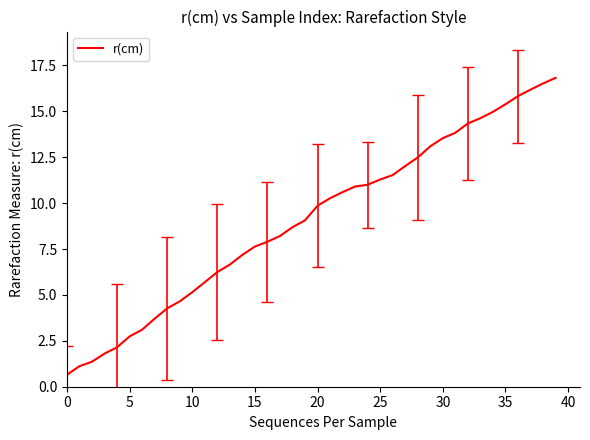

What is the maximum value shown in the chart?

16.8